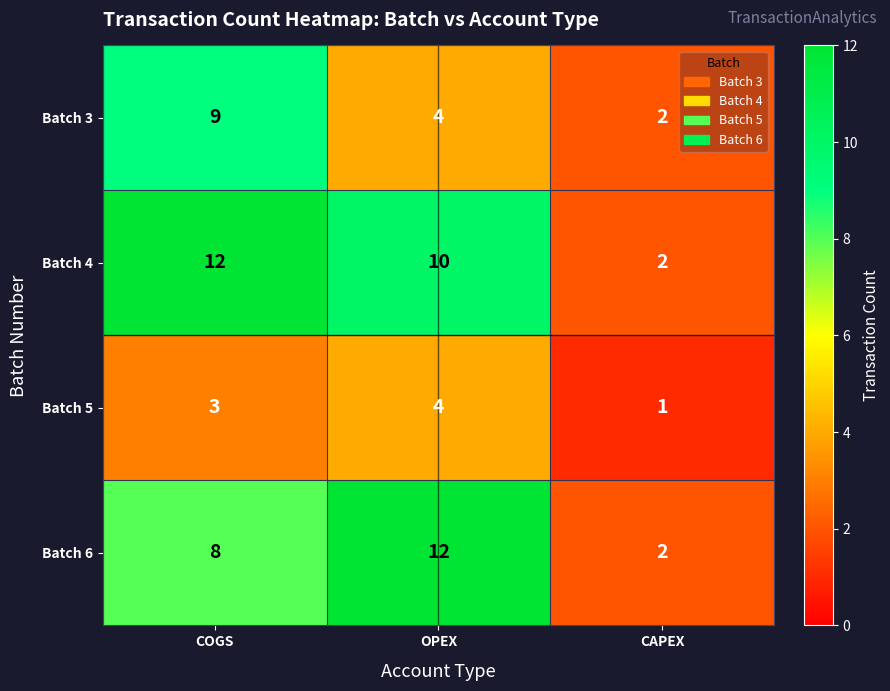

The value of Batch 4 at CAPEX is 1. True or false?

False